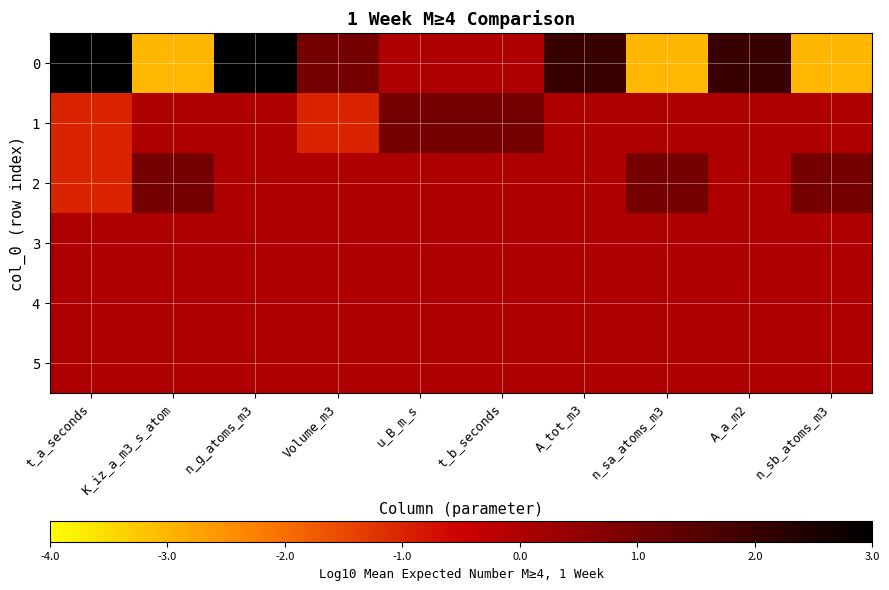

At how many categories does at least one series exceed 1?

4